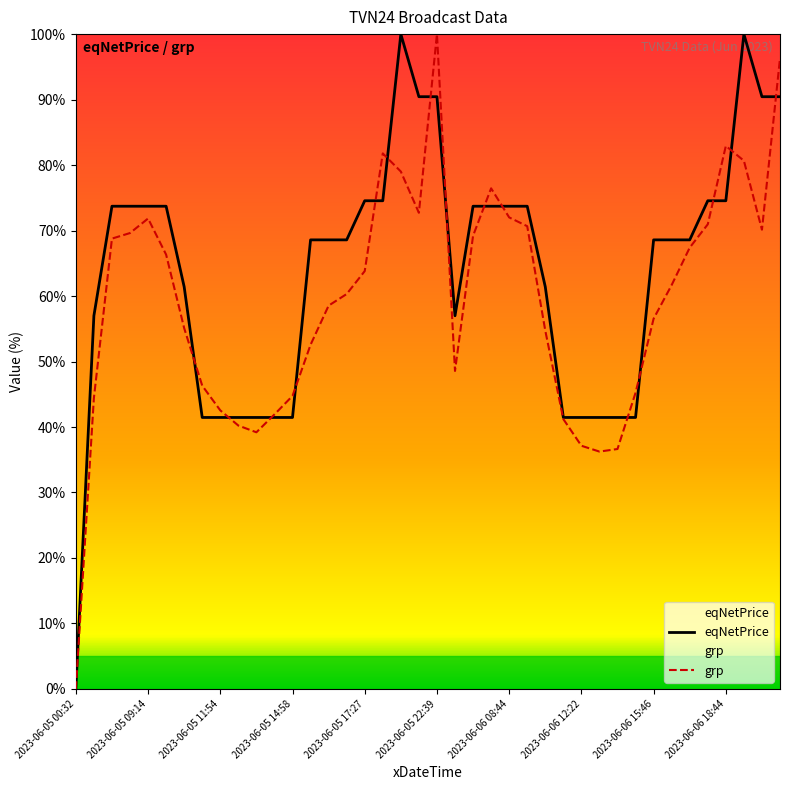

Is it true that grp equals 39.2 at 2023-06-05 13:28?

True